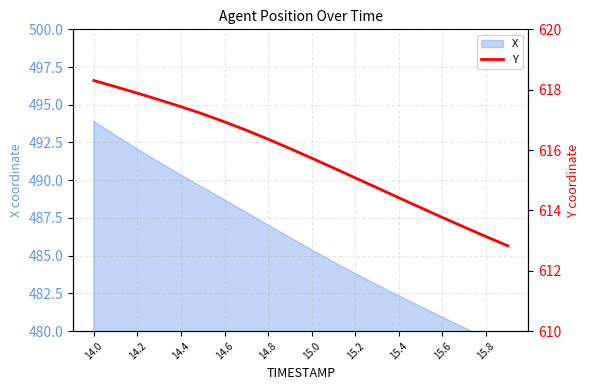

What position from the left is 14.2?

2